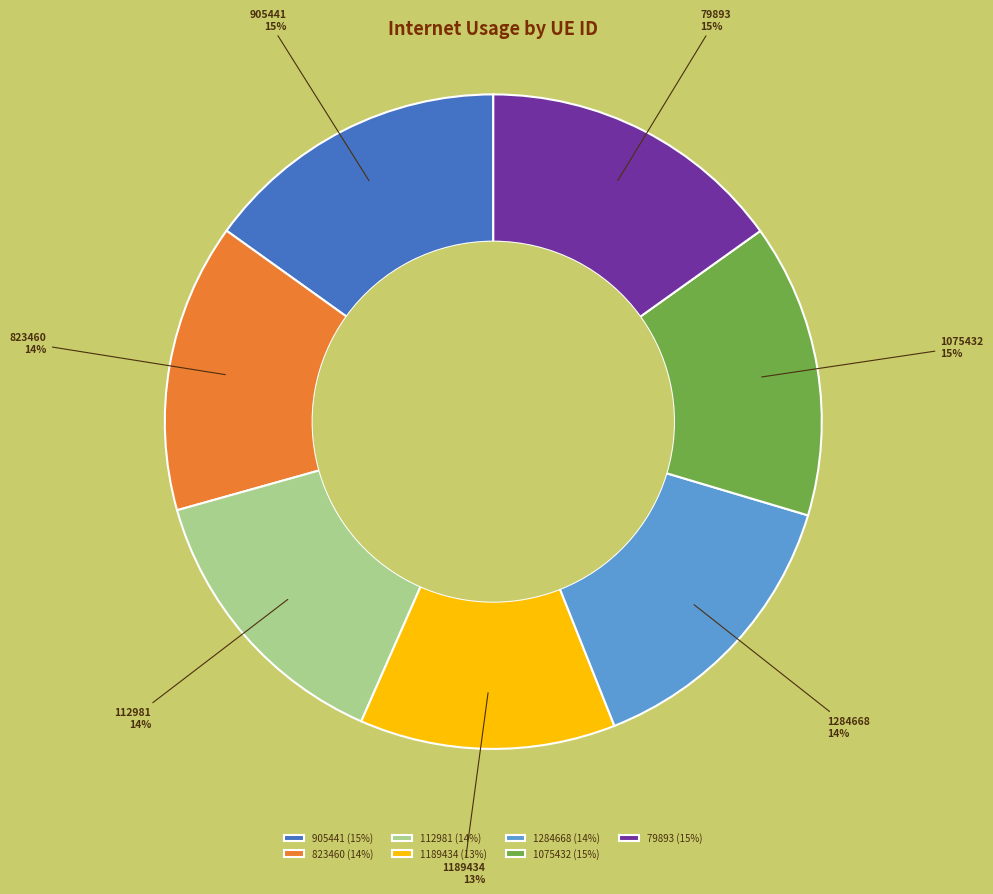

Is 79893 the majority of the pie?

No